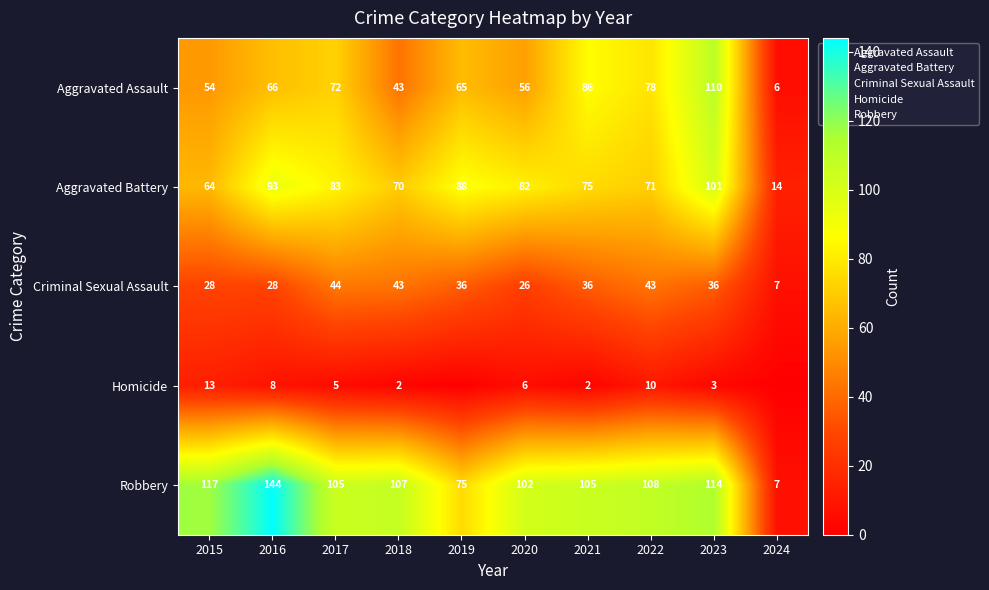

How many series are shown in this chart?

5